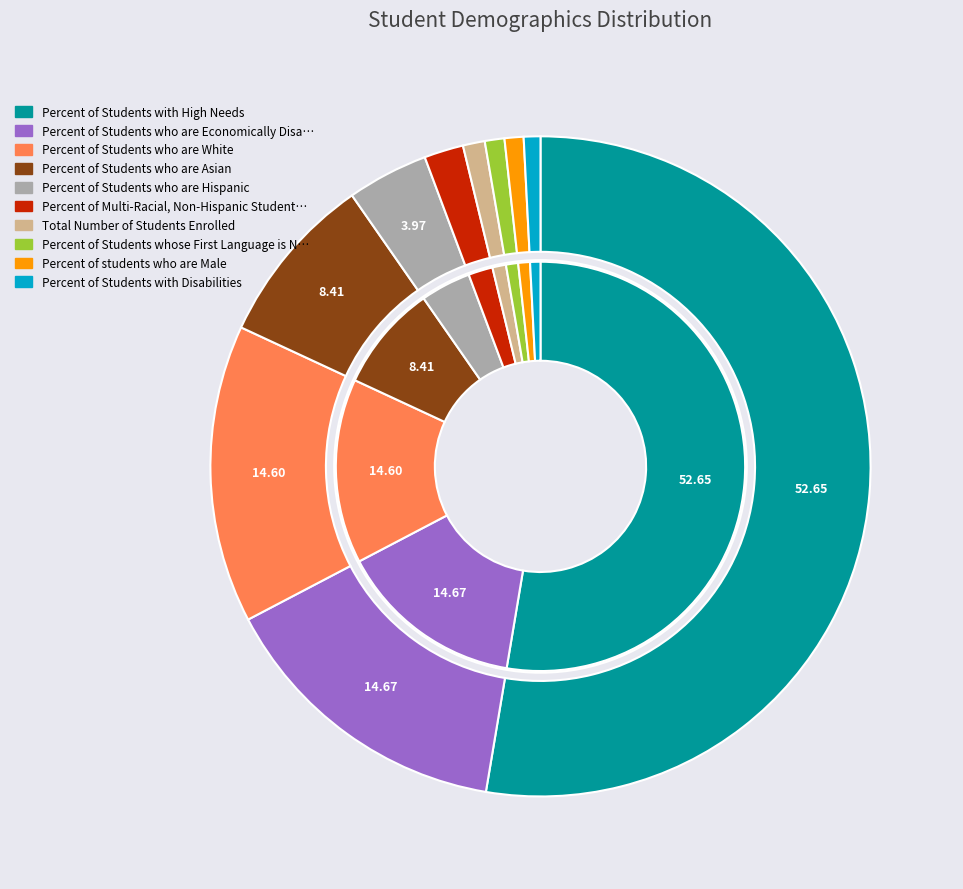

To the nearest percent, what is the difference between the Percent of Students who are Economically Disadvantaged and Percent of Students with Disabilities slice percentages?

14%